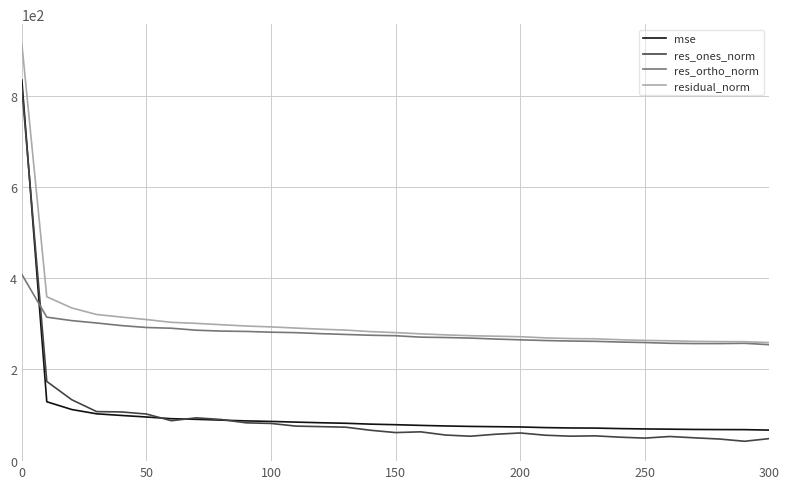

What is the difference between the maximum and minimum values in the res_ones_norm series?

774.7